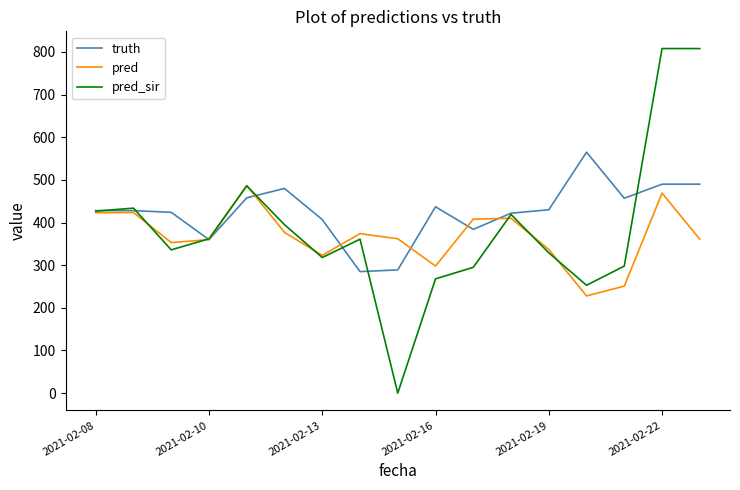

Which series has the largest total across all categories?

truth